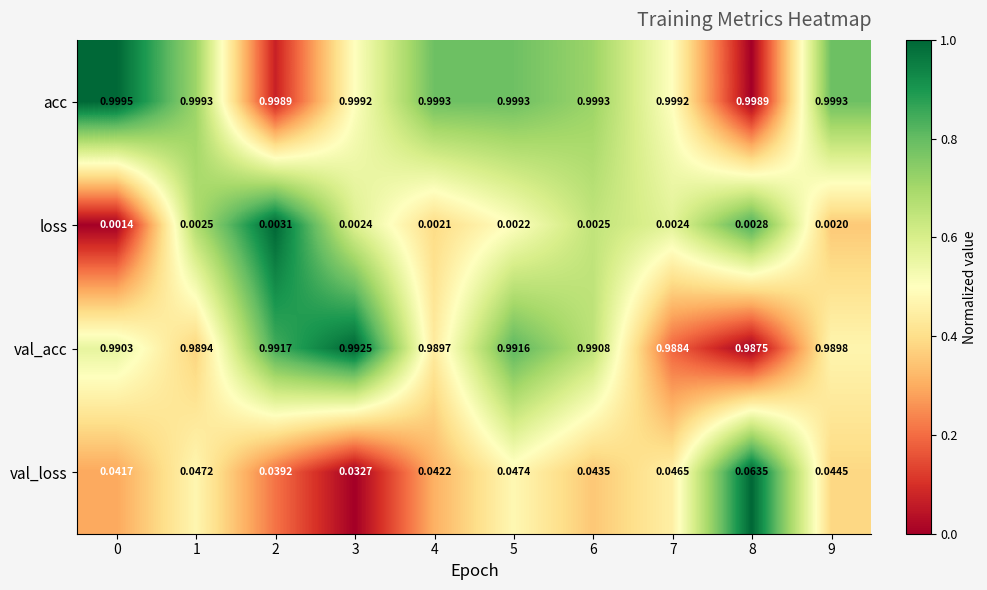

Which series has the largest total across all categories?

acc